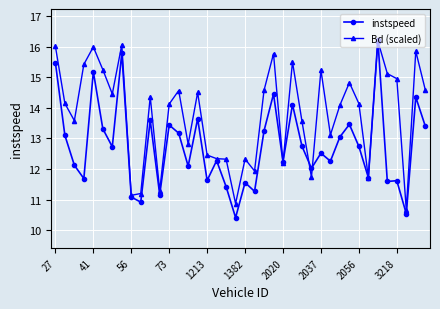

What is the value of the Bd (scaled) point at the 29th from the left?

15.2